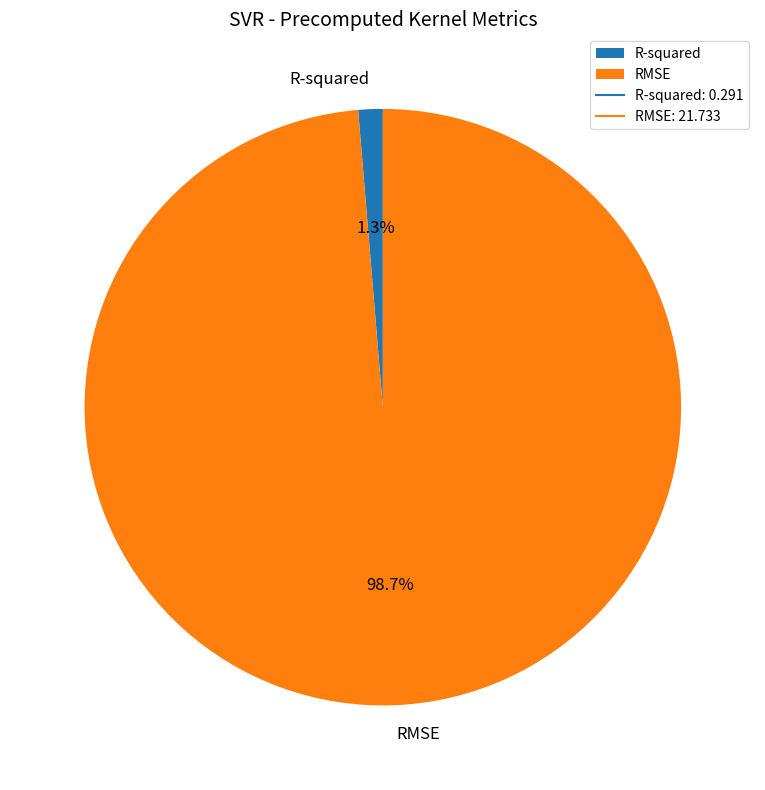

Combined, what portion of the pie is R-squared and RMSE?

100.0%